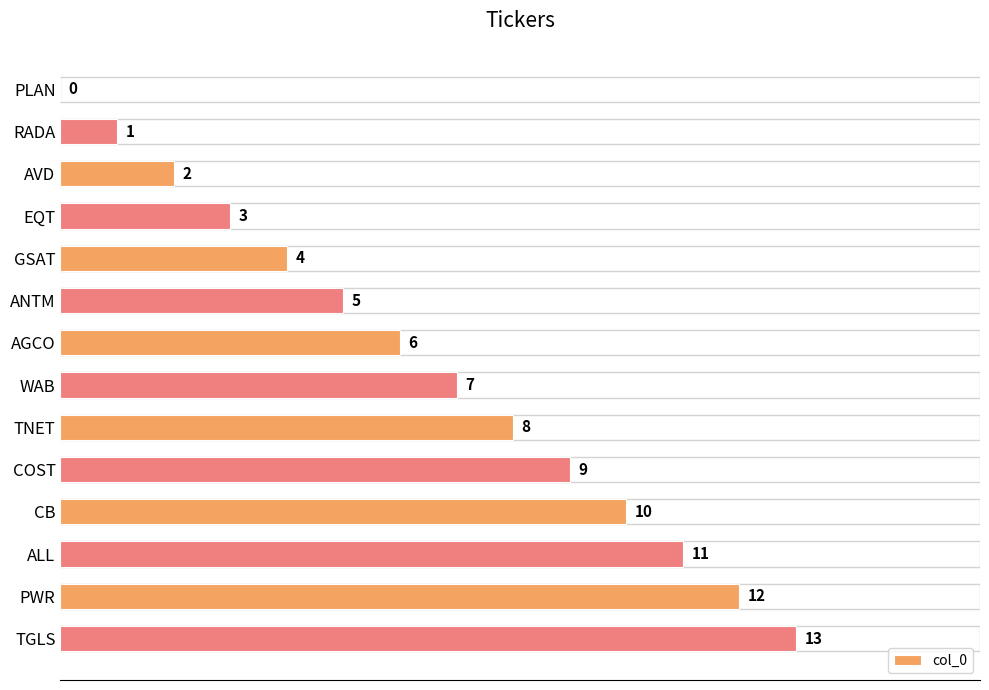

What is the change in value from CB to TGLS?

+3